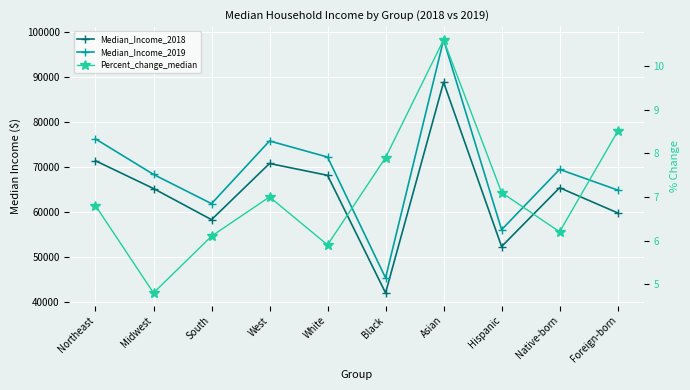

How many data points in Median_Income_2019 are less than 69474?

5